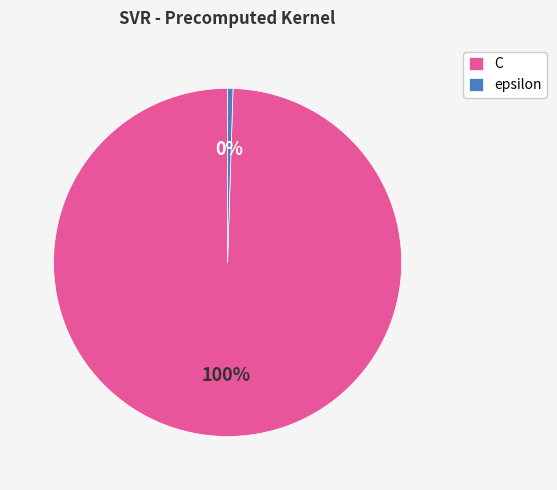

How many slices are in this pie chart?

2